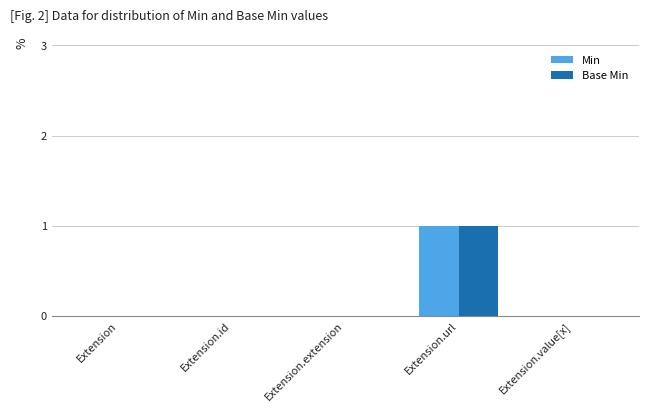

Is the value of Base Min at Extension greater than the value of Min at Extension.url?

No